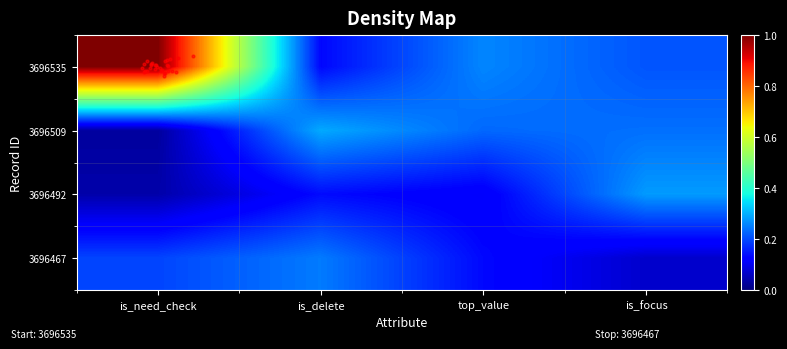

Reading left to right, transcribe all the data shown in this chart.

3696535: 1	0	0	0
3696509: 0	0	0	0
3696492: 0	0	0	0
3696467: 0	0	0	0